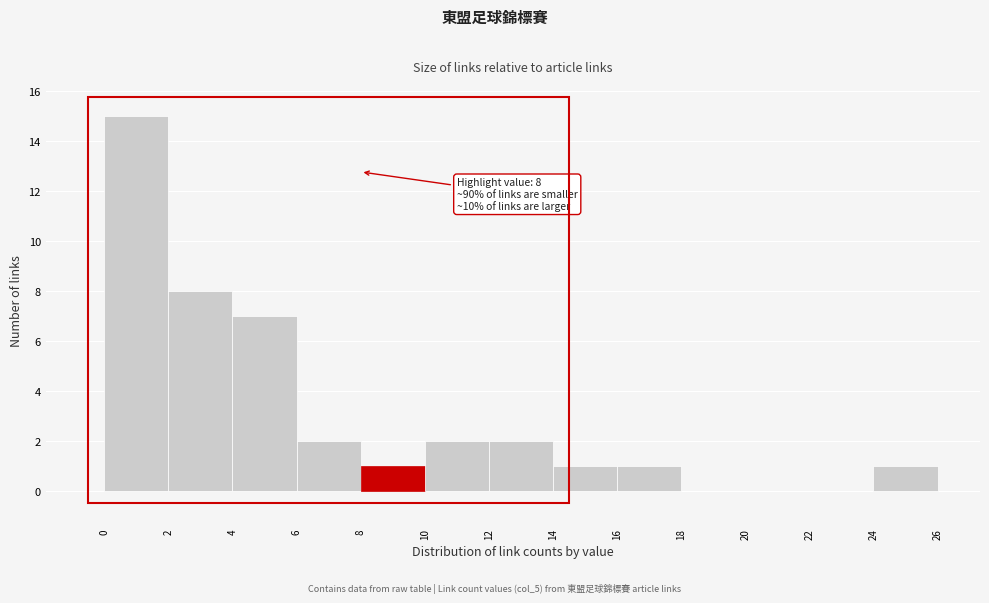

Which range on the x-axis has the tallest bar?

0 to 2